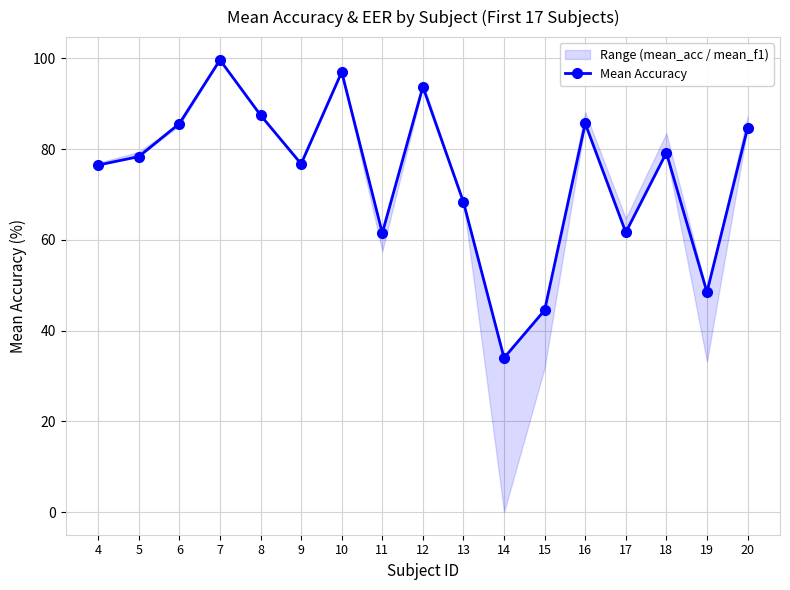

At which category does the data reach its first local peak?

7